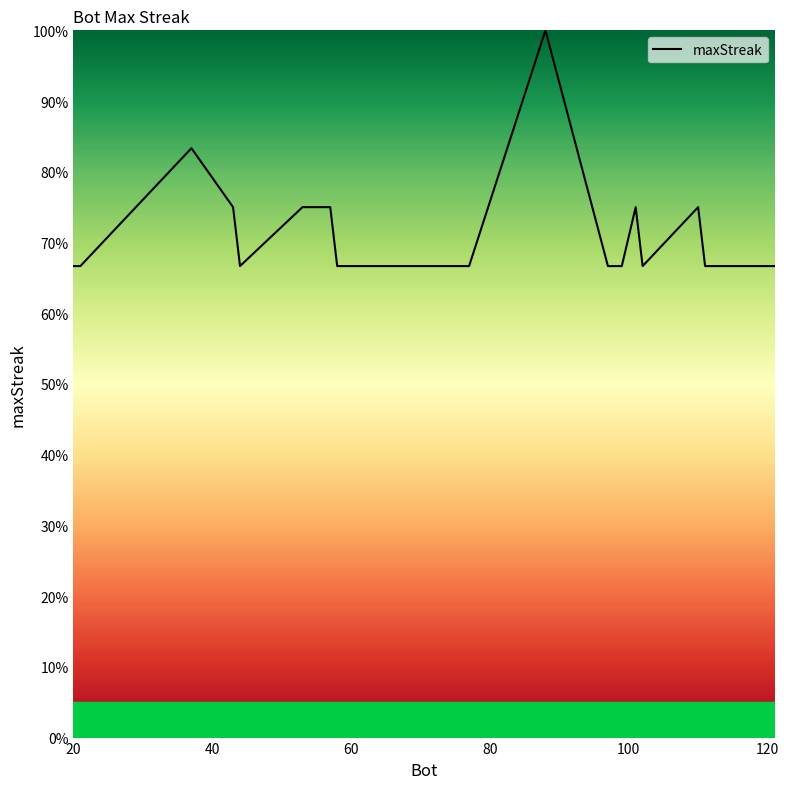

What is the difference between the maximum and minimum values?

33.3